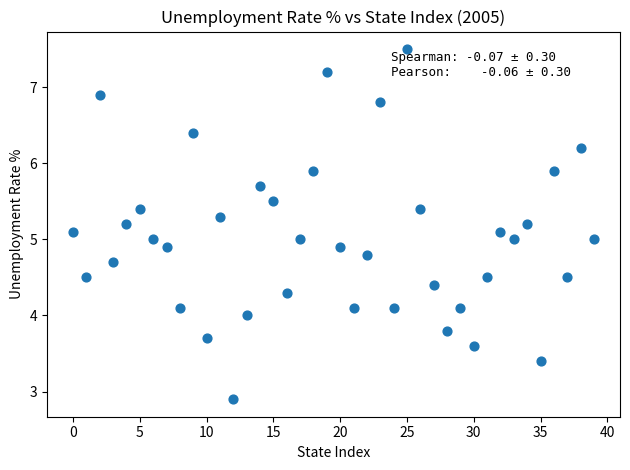

What is the range of Y values (max minus min)?

4.6